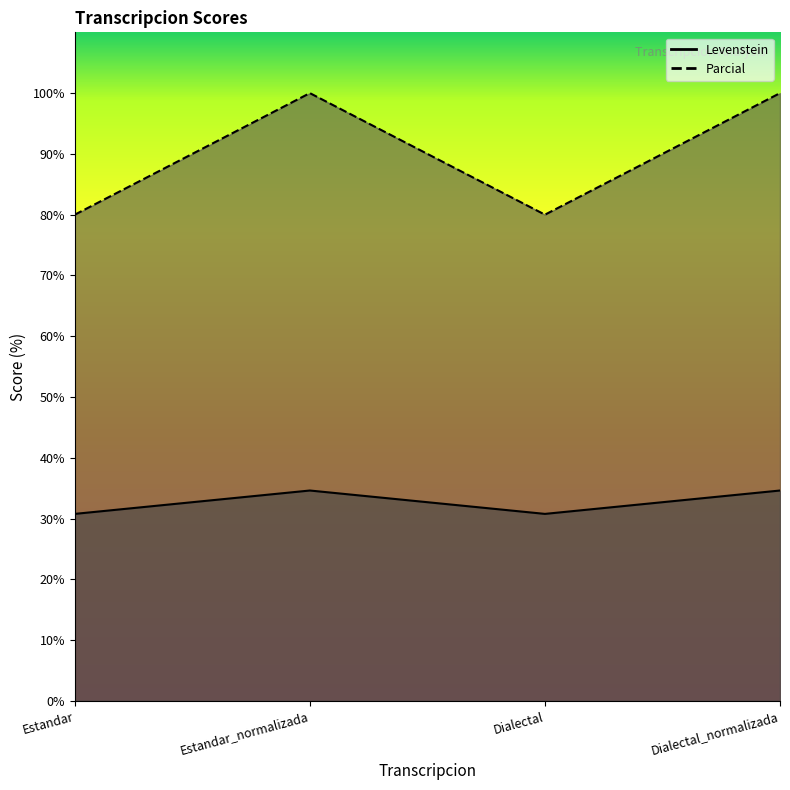

What is the lowest value of the Levenstein series?

30.8